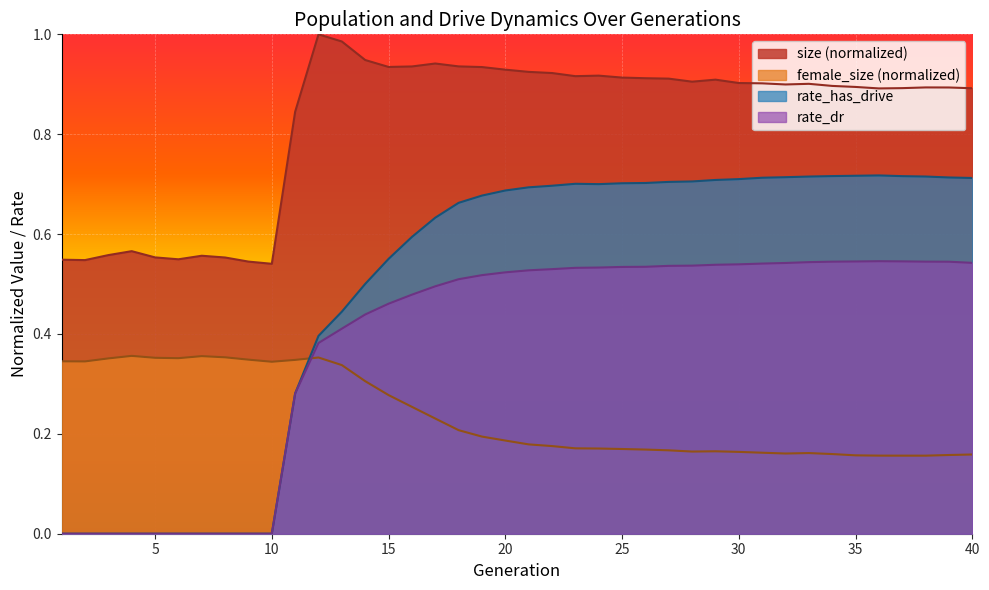

List the series in order of their peak value, highest first.

size, rate_has_drive, rate_dr, female_size